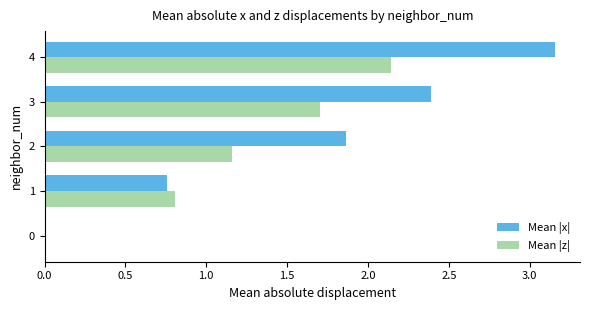

Which label corresponds to the largest value in the chart?

4